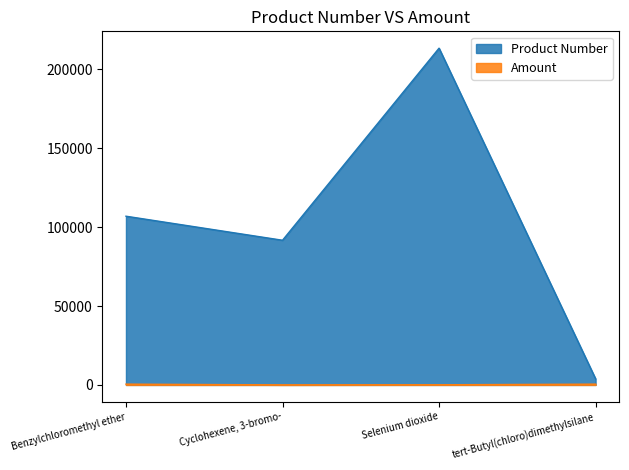

True or false: Amount has a value of 33 at Cyclohexene, 3-bromo-.

False